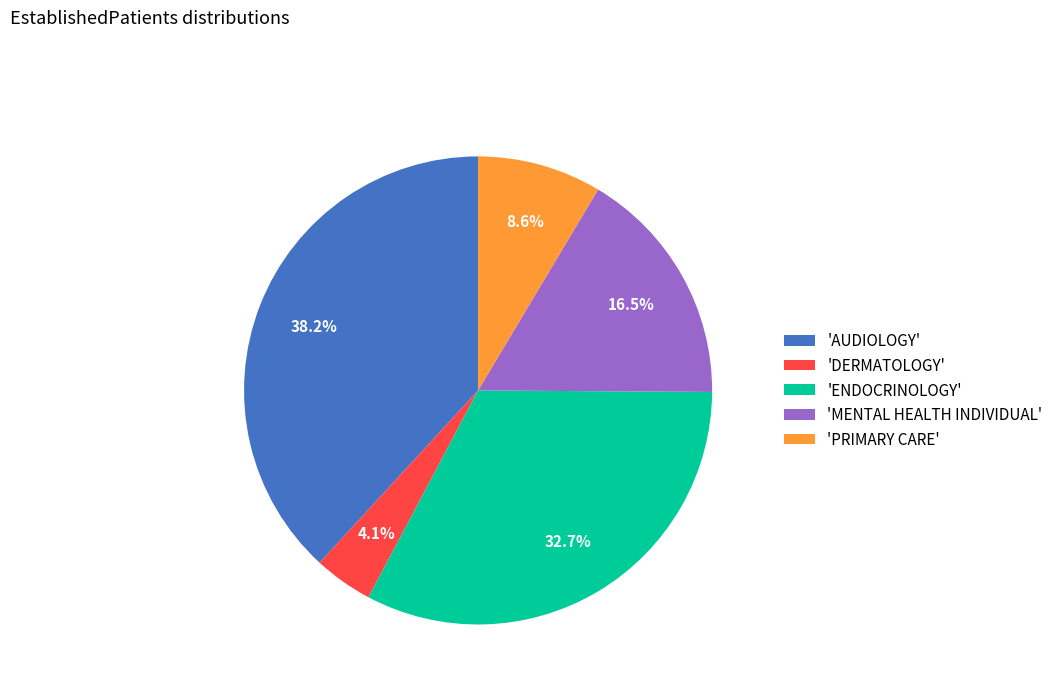

Which slice is the smallest?

'DERMATOLOGY'